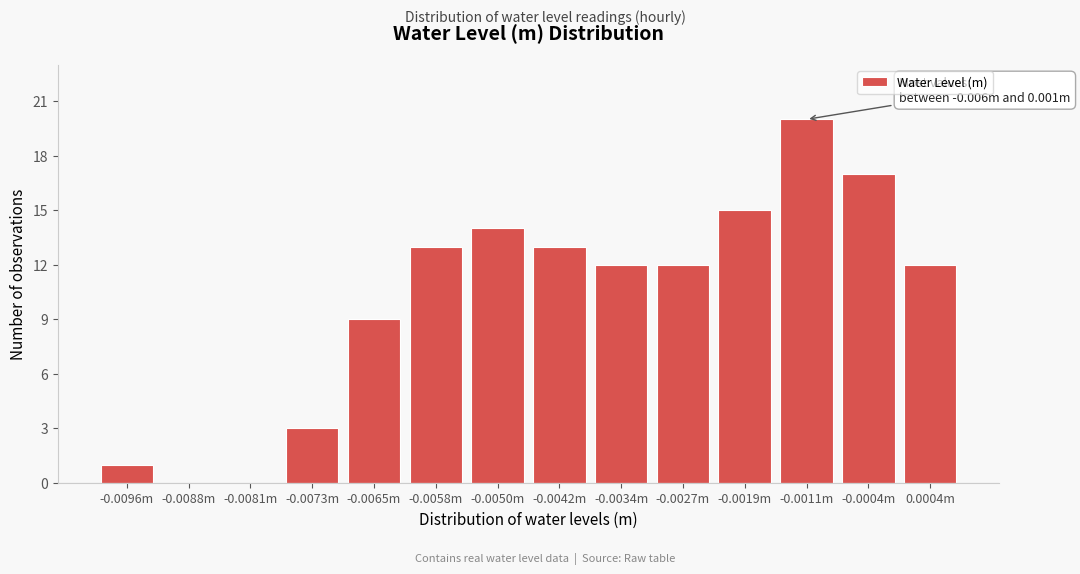

Reading left to right, extract all data points from this chart.

-0.0096m=1	-0.0088m=0	-0.0081m=0	-0.0073m=3	-0.0065m=9	-0.0058m=13	-0.0050m=14	-0.0042m=13	-0.0034m=12	-0.0027m=12	-0.0019m=15	-0.0011m=20	-0.0004m=17	0.0004m=12